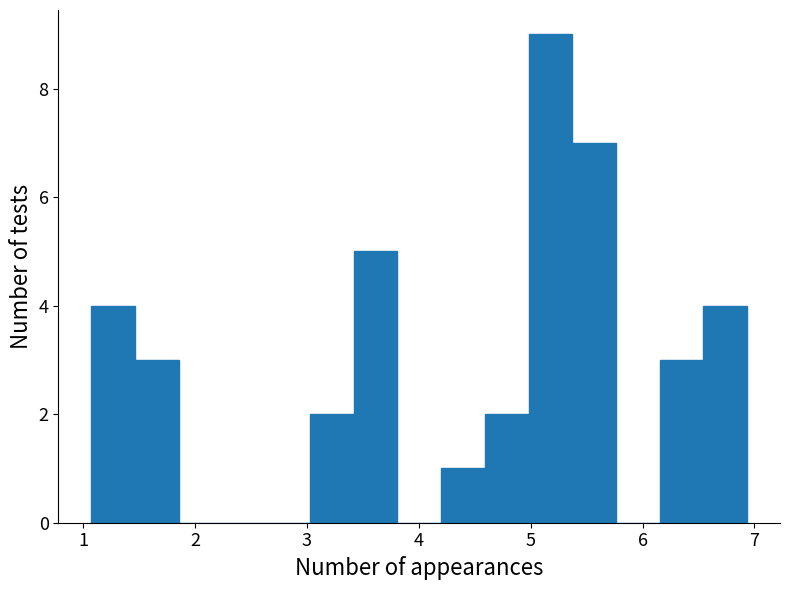

Read against the x-axis, roughly where is the centre of the tallest bar?

5.2